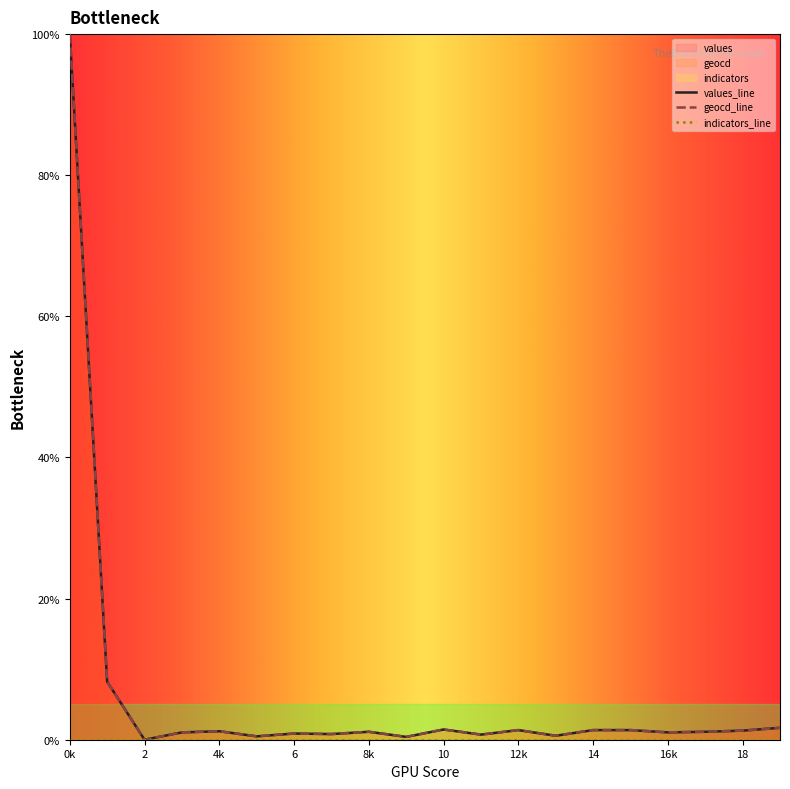

True or false: geocd and values cross at least once.

False